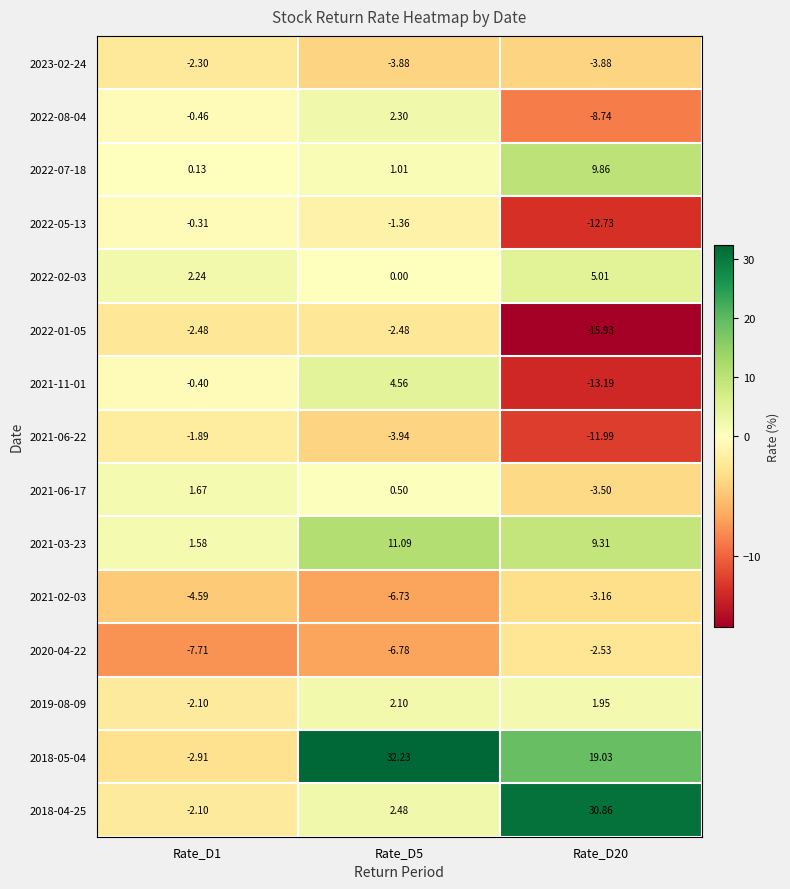

Is the value of 2021-06-17 at Rate_D20 greater than the value of 2020-04-22 at Rate_D20?

No